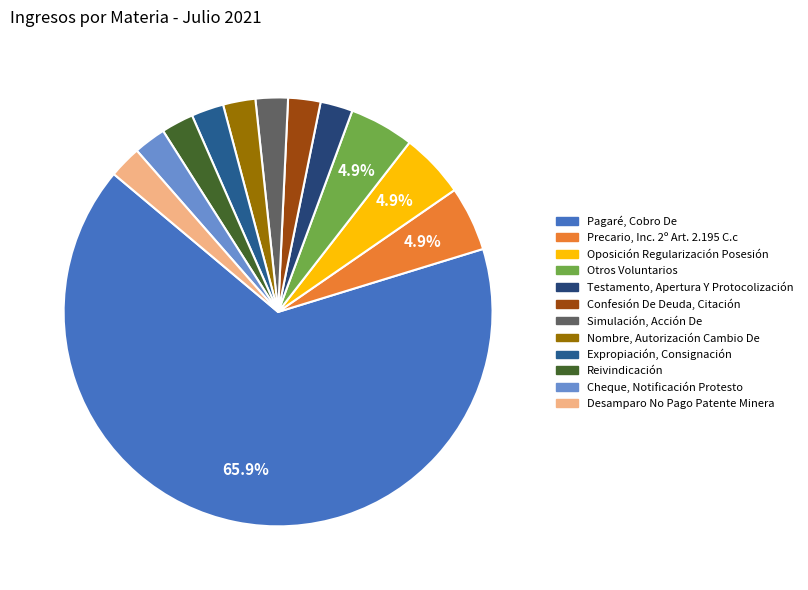

How many segments does this pie chart have?

12